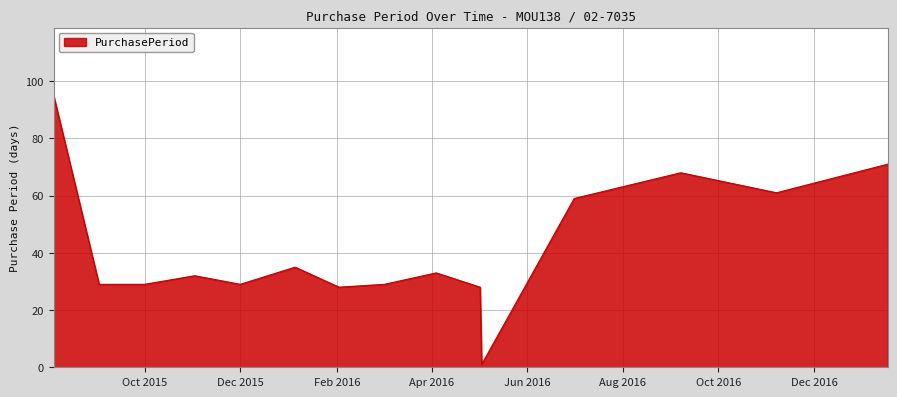

How many lines are shown in the chart?

1